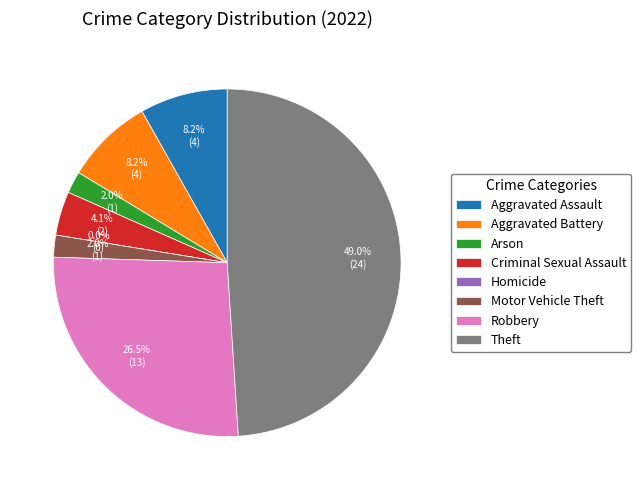

To the nearest percent, what is the combined percentage of Aggravated Assault and Aggravated Battery?

16%